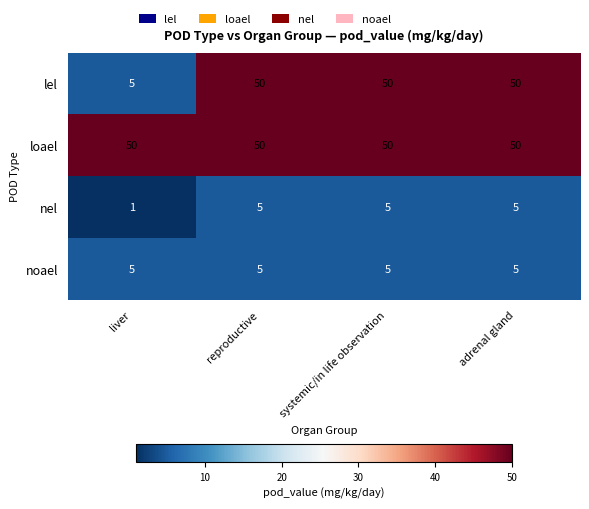

At which label is lel closest to 27?

liver